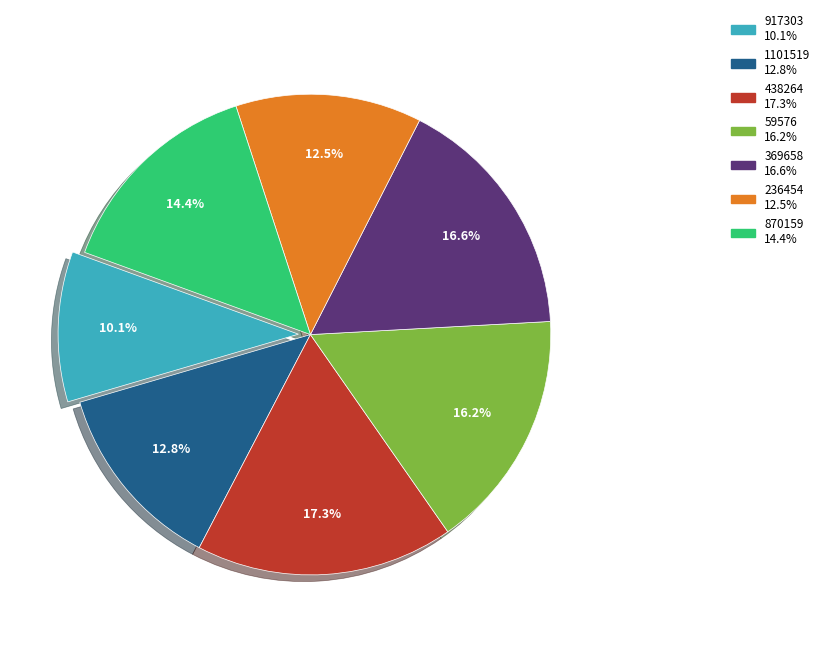

Which category has the biggest portion of the pie?

438264